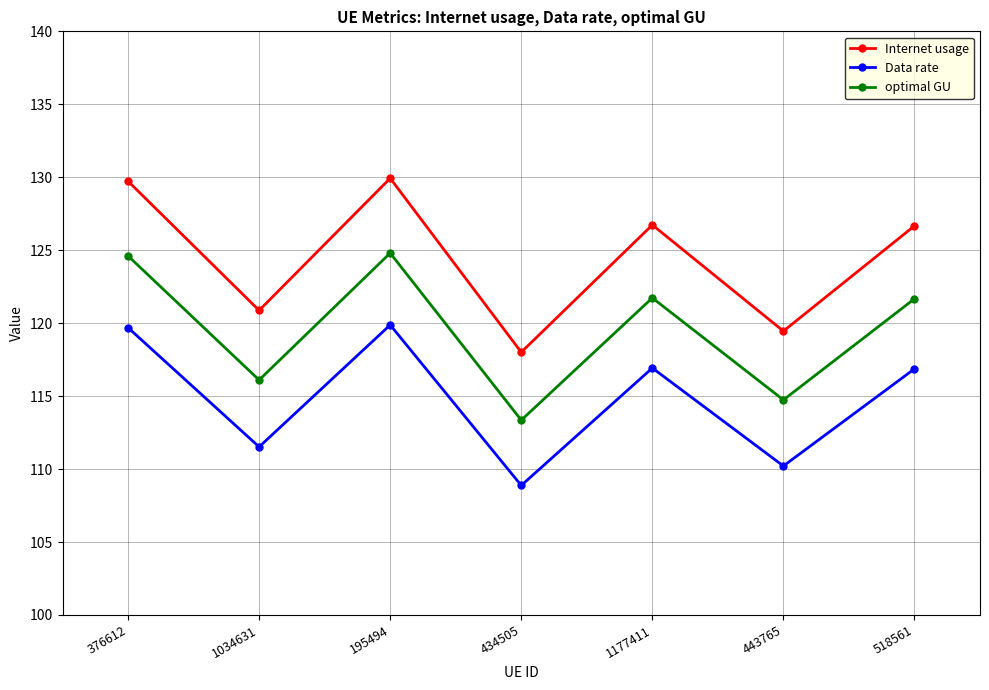

The value of Data rate at 518561 is 116.9. True or false?

True